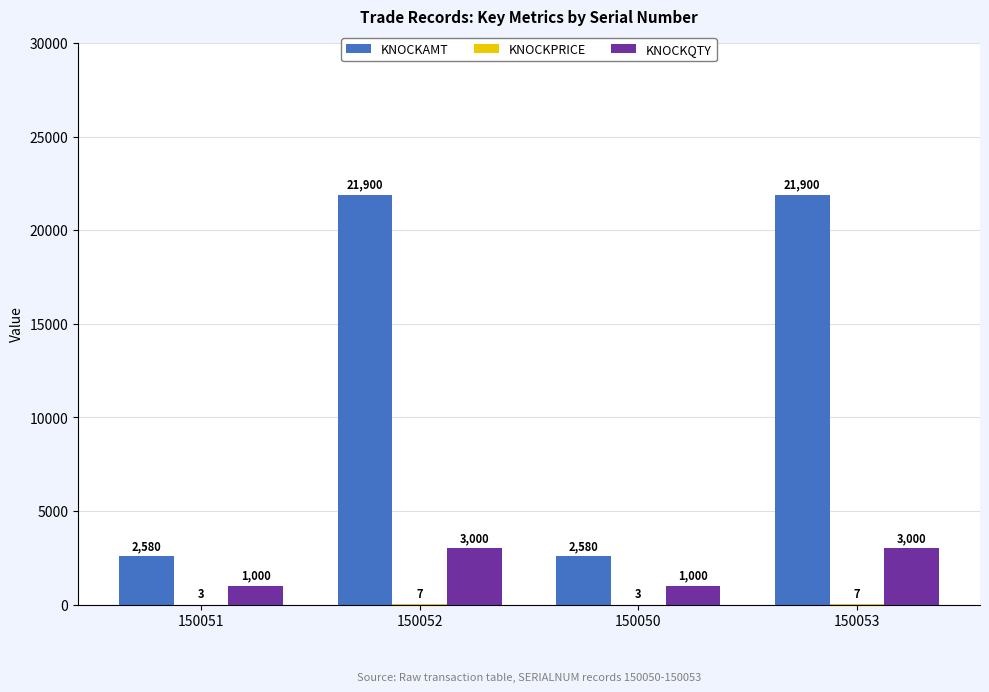

True or false: KNOCKQTY has a value of 1000.0 at 150051.

True